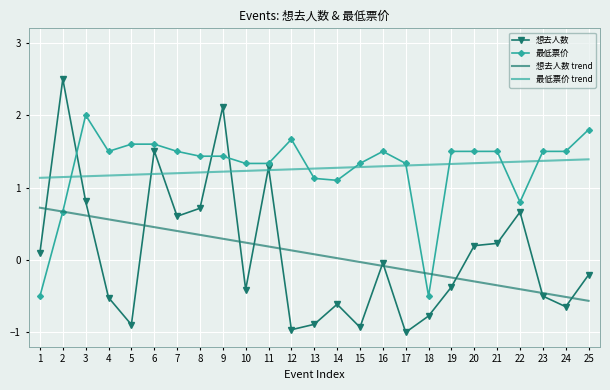

Between 7 and 22, which series saw the biggest shift?

想去人数 trend